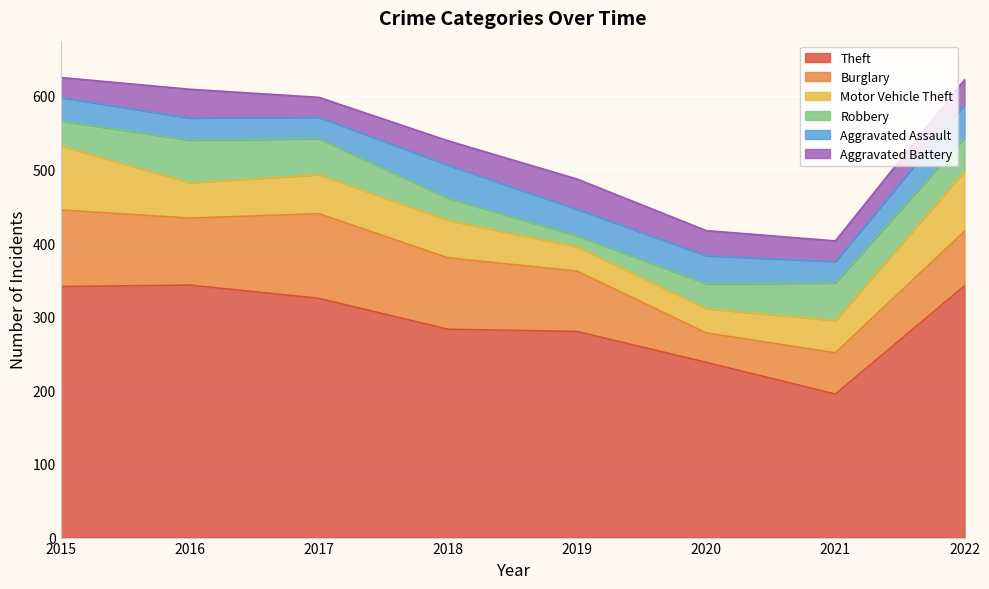

What is the greatest value displayed?

343